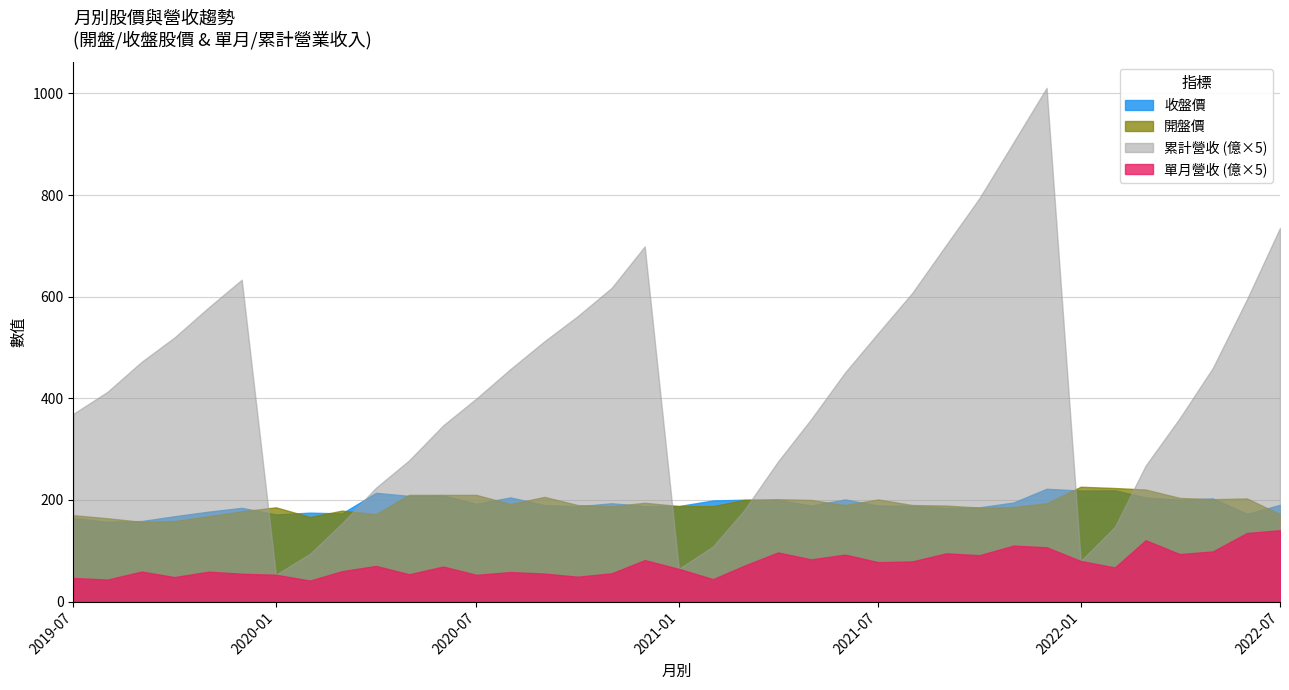

Which series has the largest total across all categories?

累計營收 (億×5)